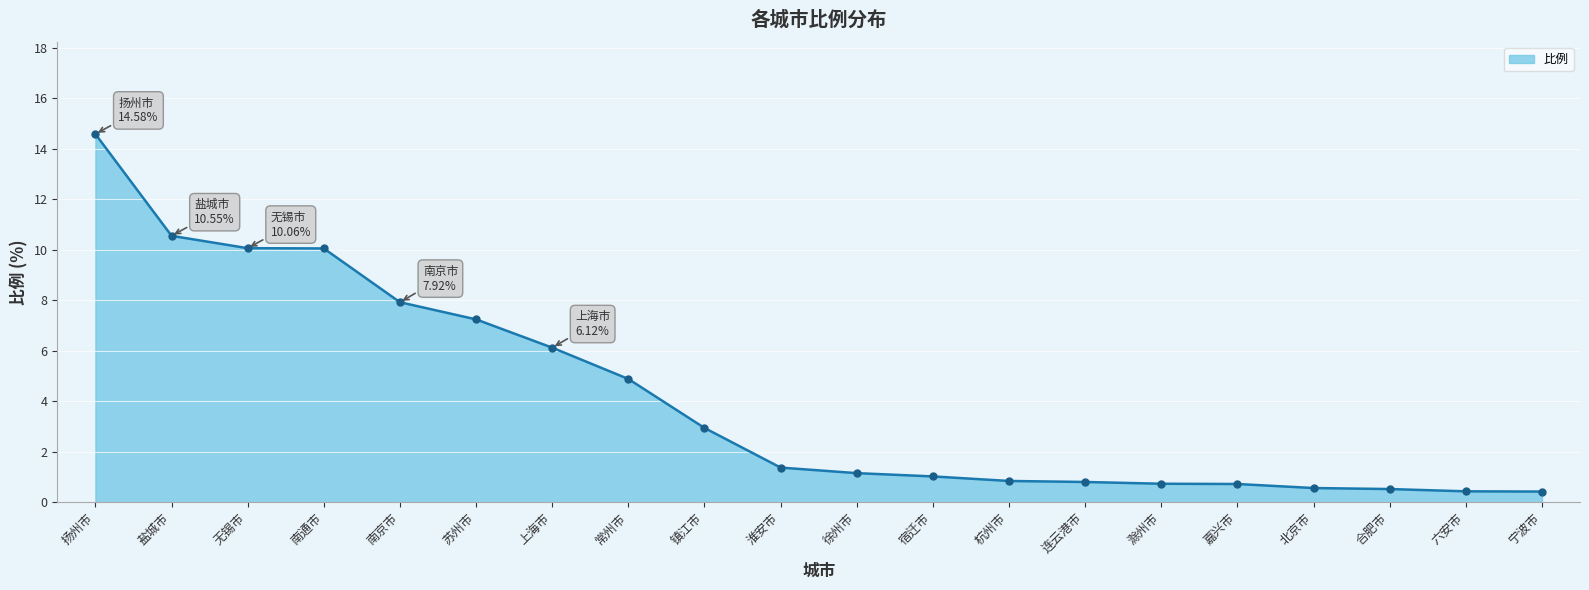

Which label corresponds to the largest value in the chart?

扬州市